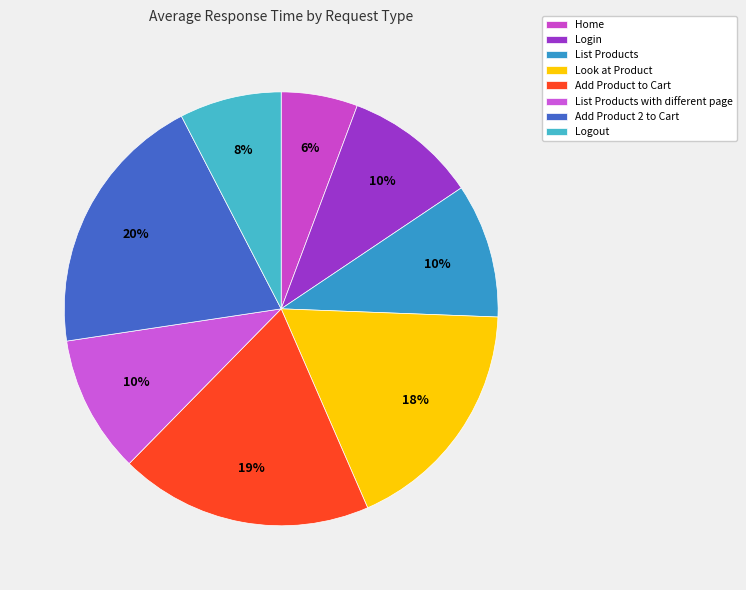

How many slices are in this pie chart?

8